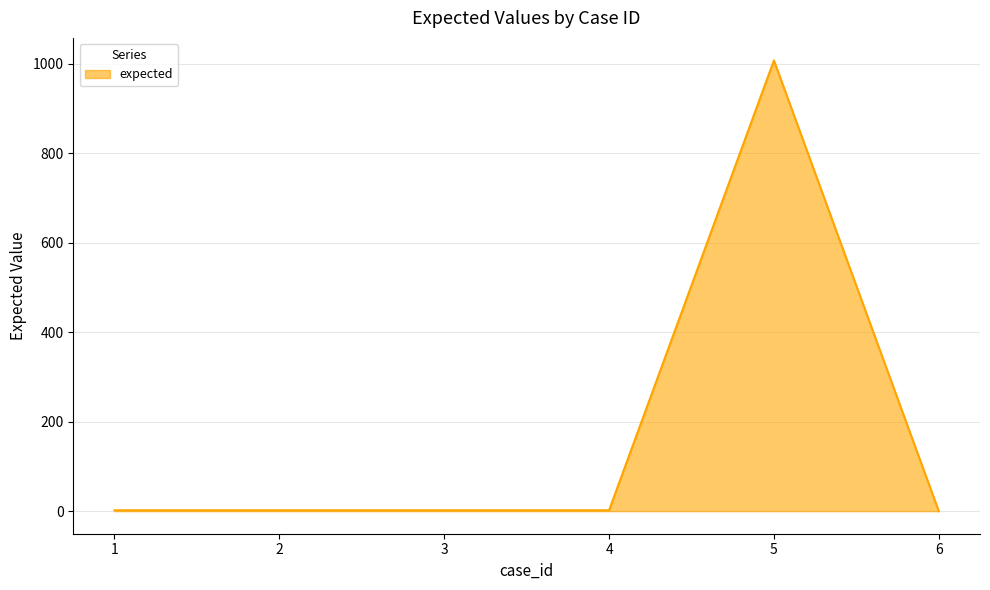

The value at 4 is 2. True or false?

True